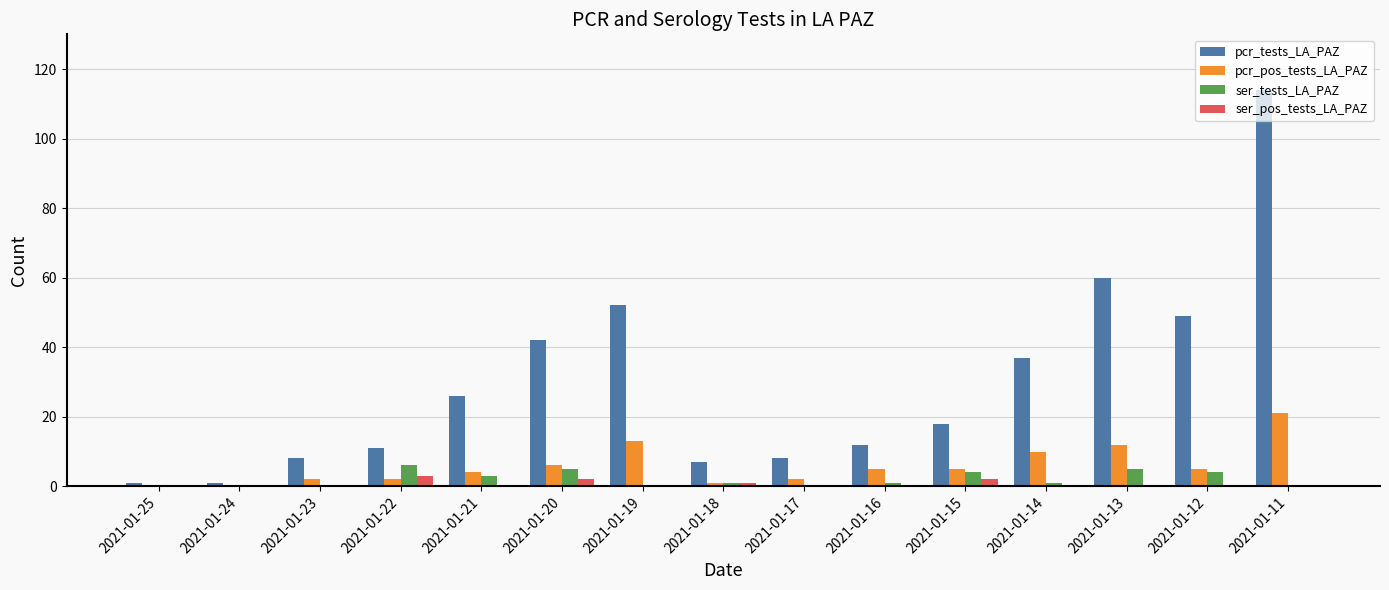

Which series has the largest total across all categories?

pcr_tests_LA_PAZ